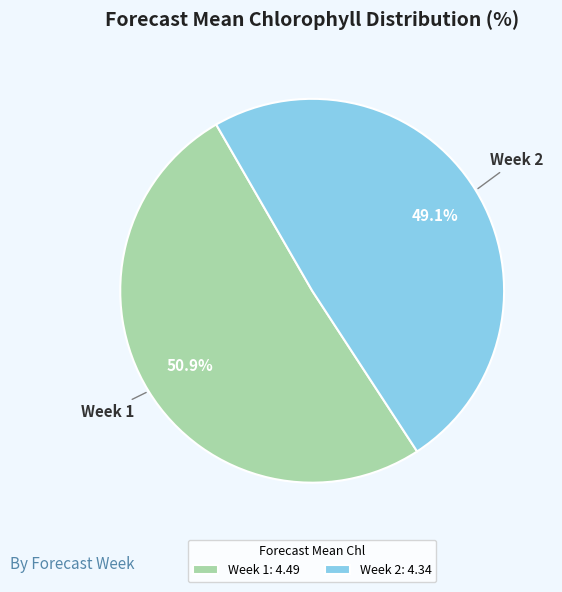

To the nearest percent, what is the difference between the Week 1 and Week 2 slice percentages?

2%